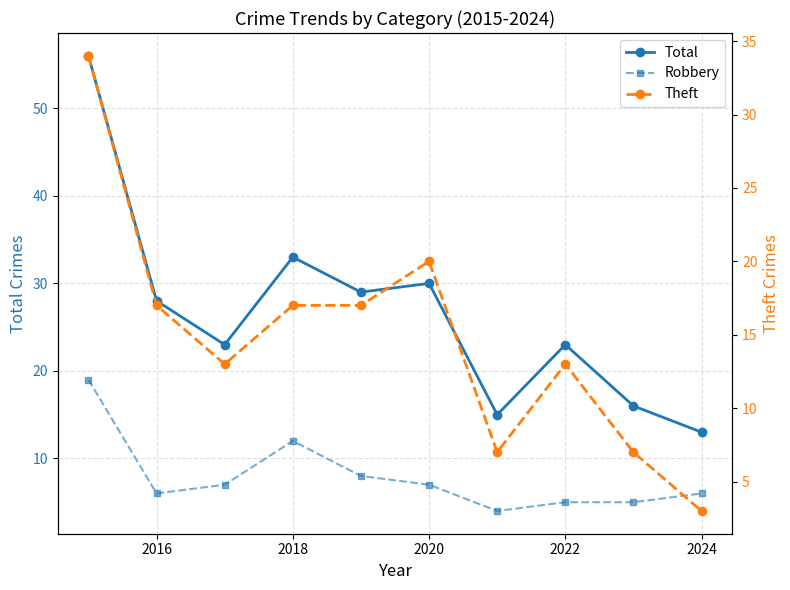

True or false: Robbery and Total intersect in this chart.

False